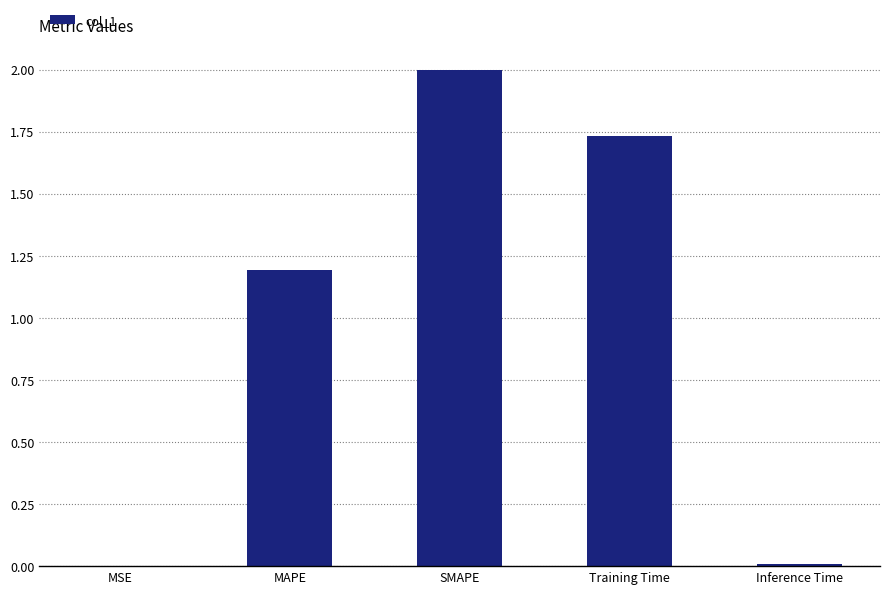

What is the change in value from MAPE to SMAPE?

+0.8